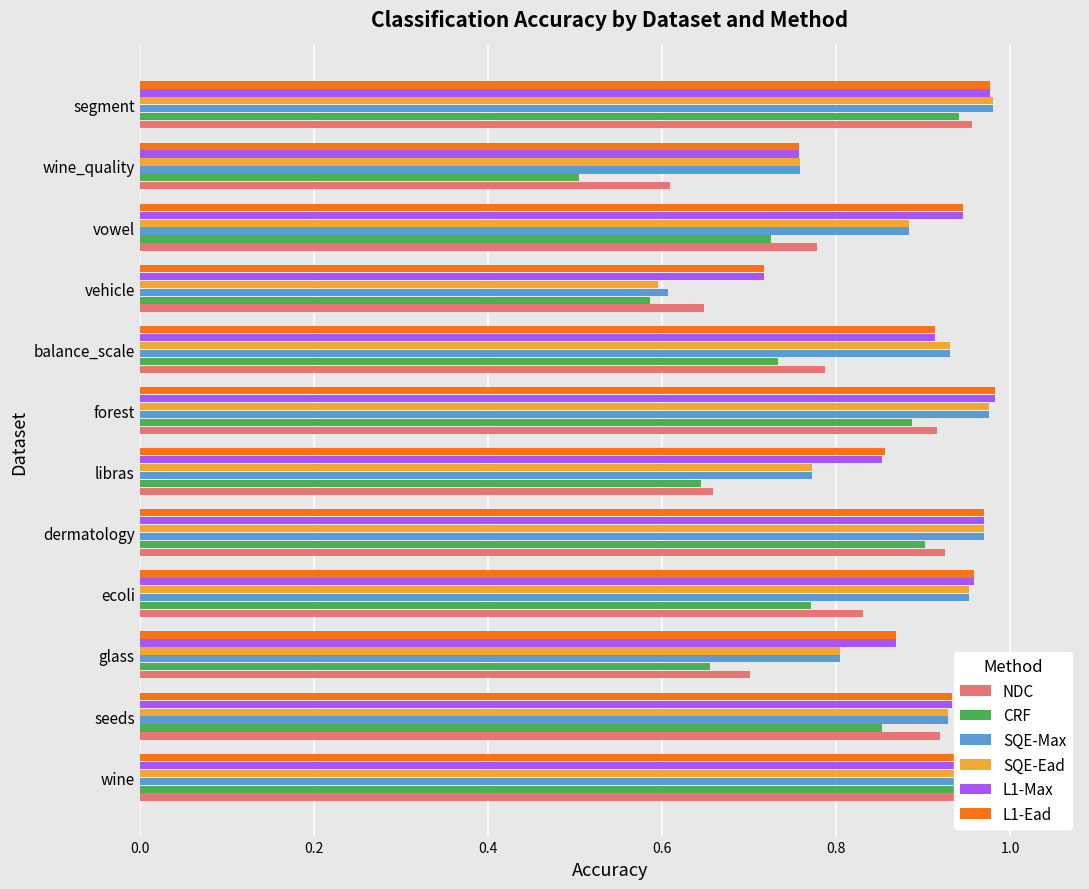

True or false: L1-Max has a value of 1.5 at glass.

False